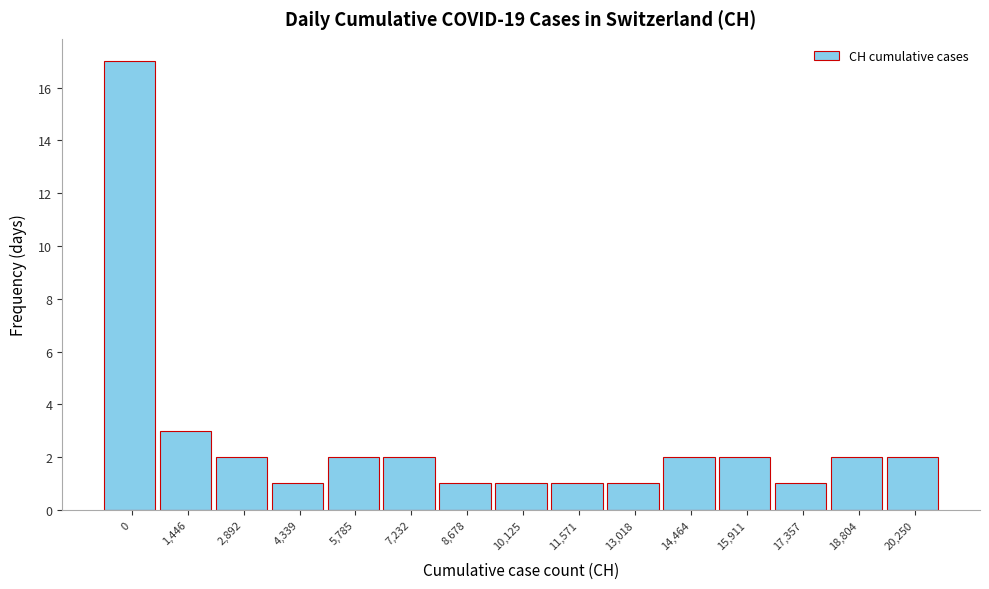

Reading left to right, transcribe all the data shown in this chart.

17	3	2	1	2	2	1	1	1	1	2	2	1	2	2